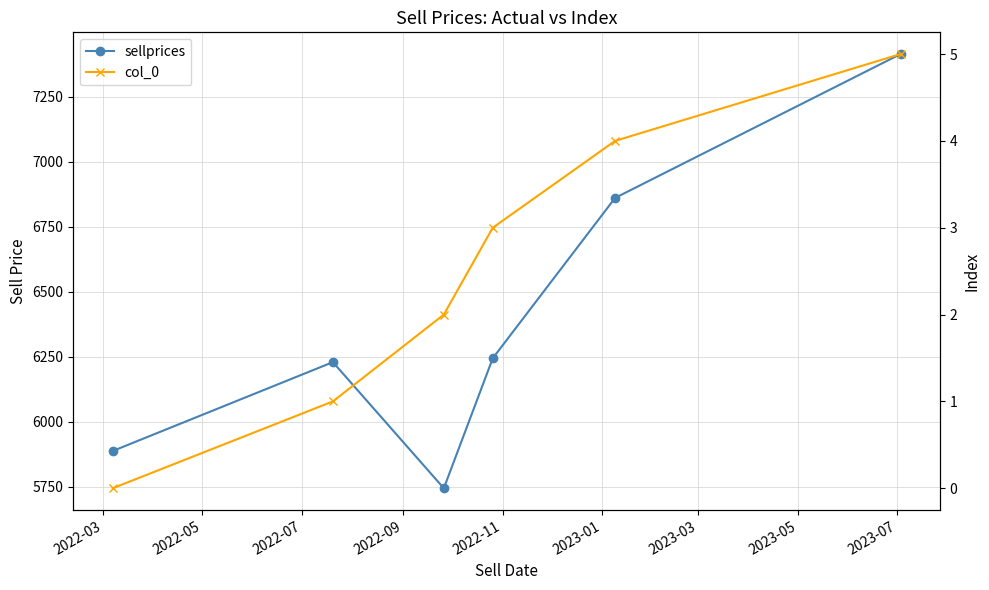

What are all the series names shown in the legend?

sellprices, col_0